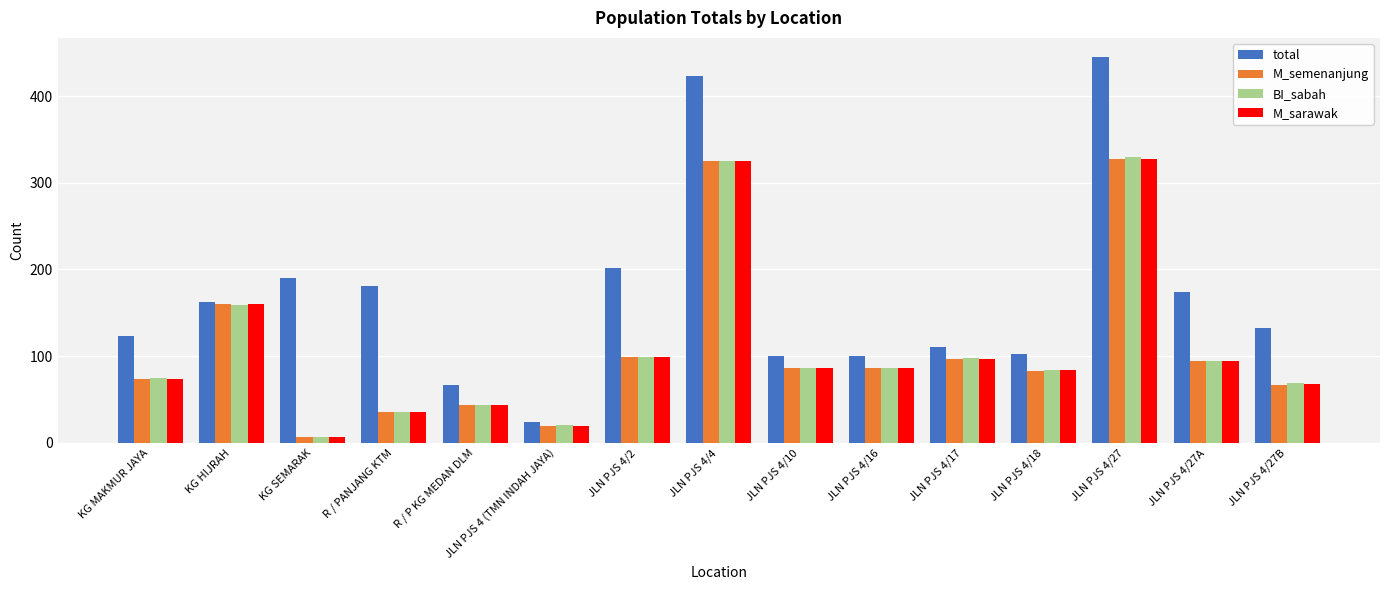

What is the total value across all series at JLN PJS 4/27A?

456